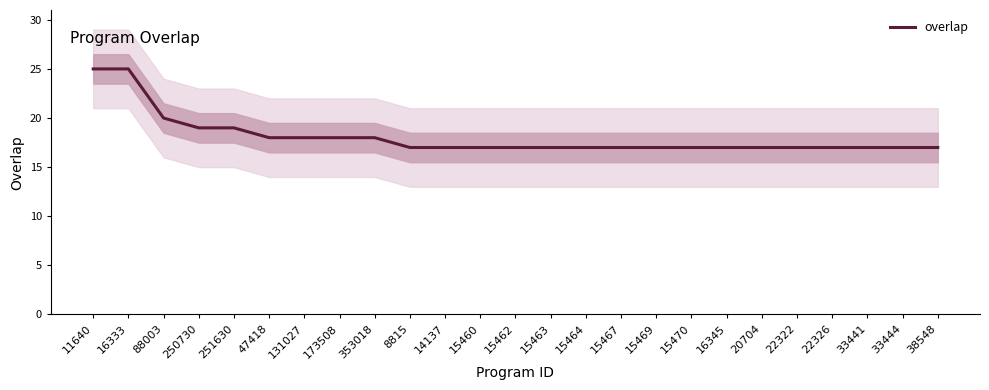

Reading left to right, list all the values displayed in this chart.

25	25	20	19	19	18	18	18	18	17	17	17	17	17	17	17	17	17	17	17	17	17	17	17	17